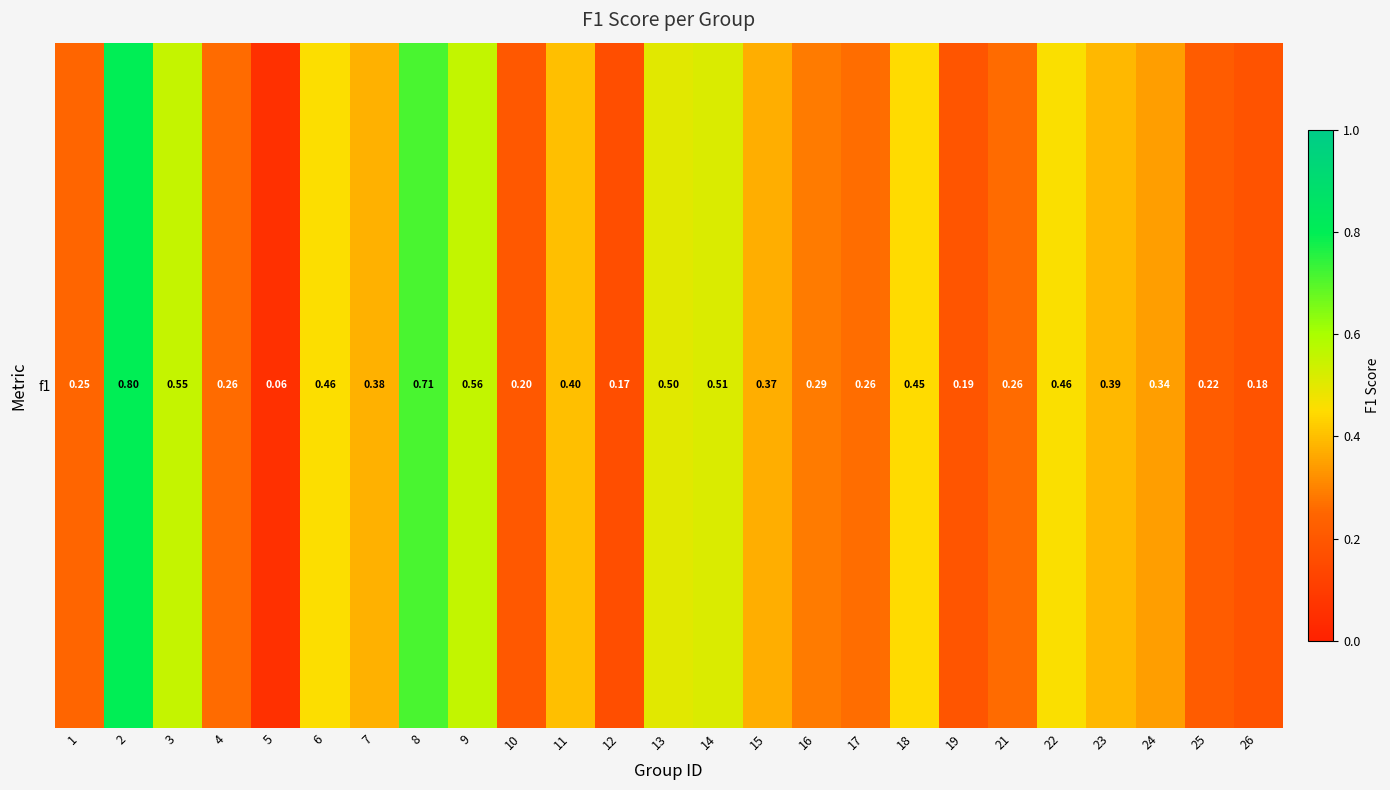

The chart shows a value of 0.7 at 18. True or false?

False